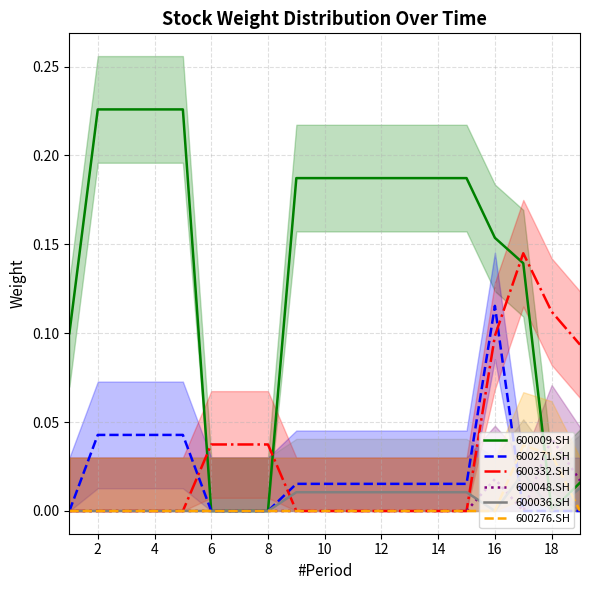

How many positive values does the 600332.SH series have?

7